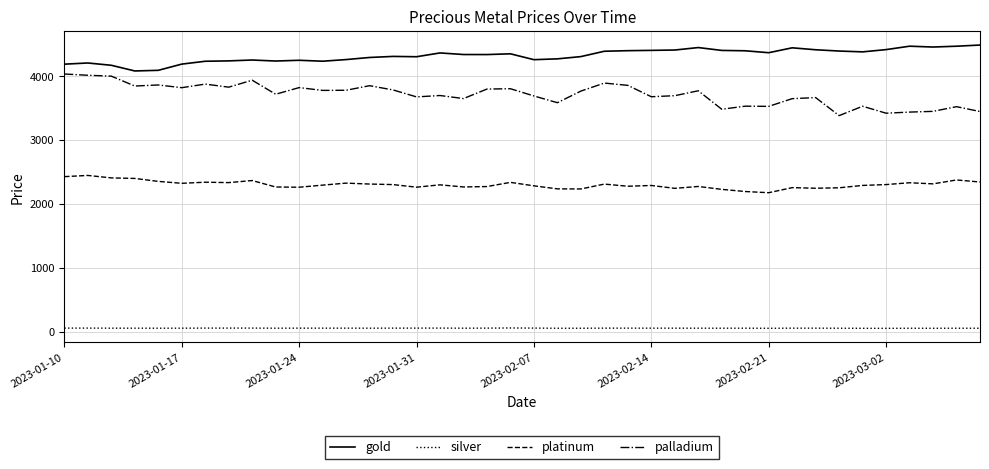

What are all the series names shown in the legend?

gold, silver, platinum, palladium